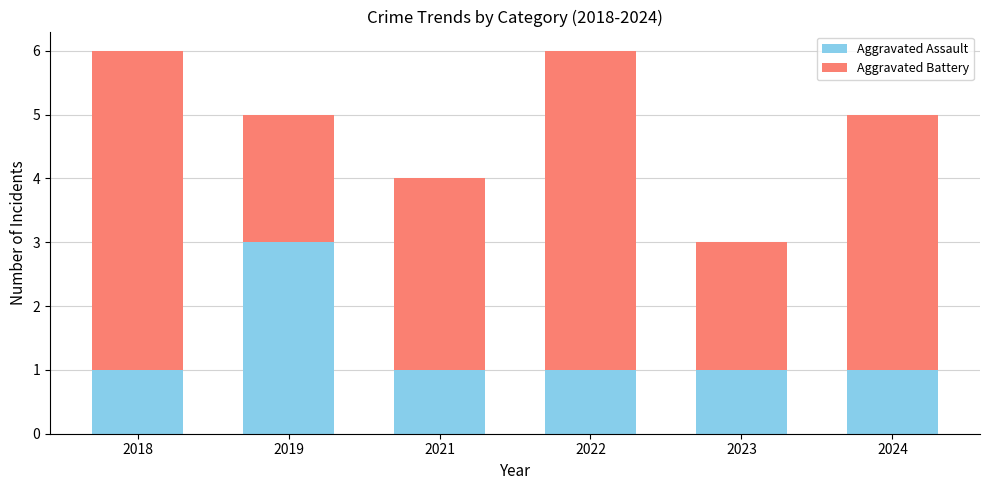

Reading left to right, transcribe the values for Aggravated Assault.

2018=1	2019=3	2021=1	2022=1	2023=1	2024=1